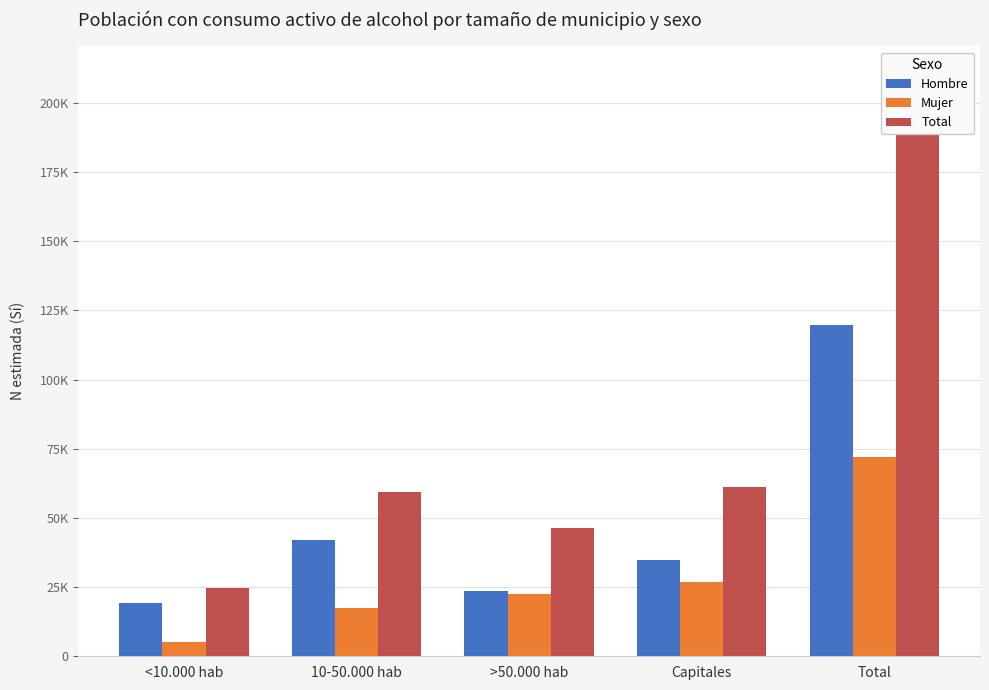

At how many categories does at least one series exceed 80145?

1